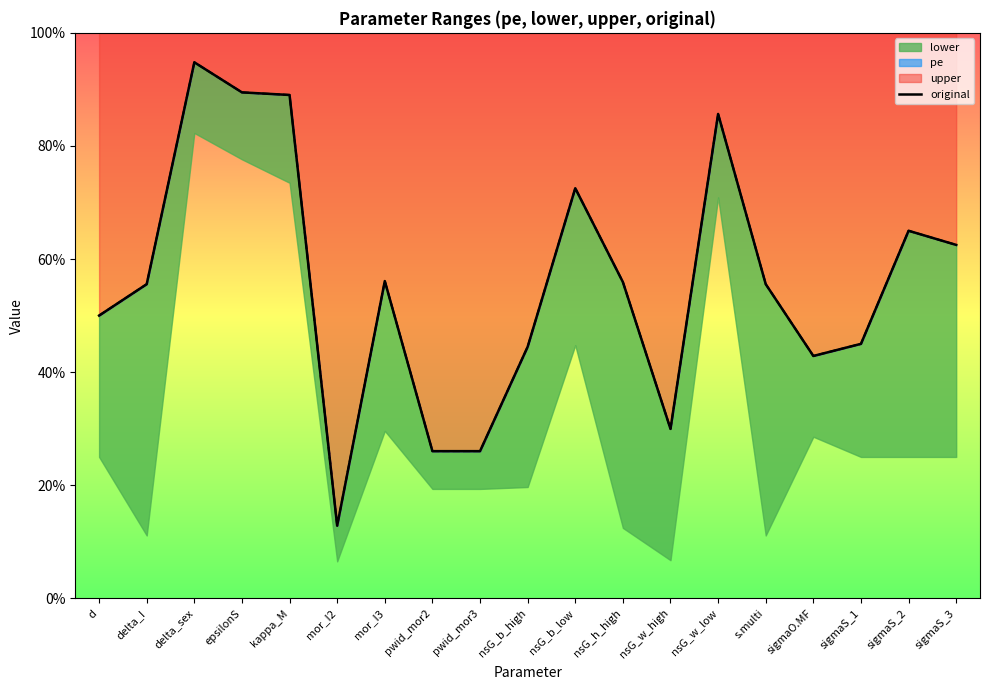

How many data points does each series have?

19